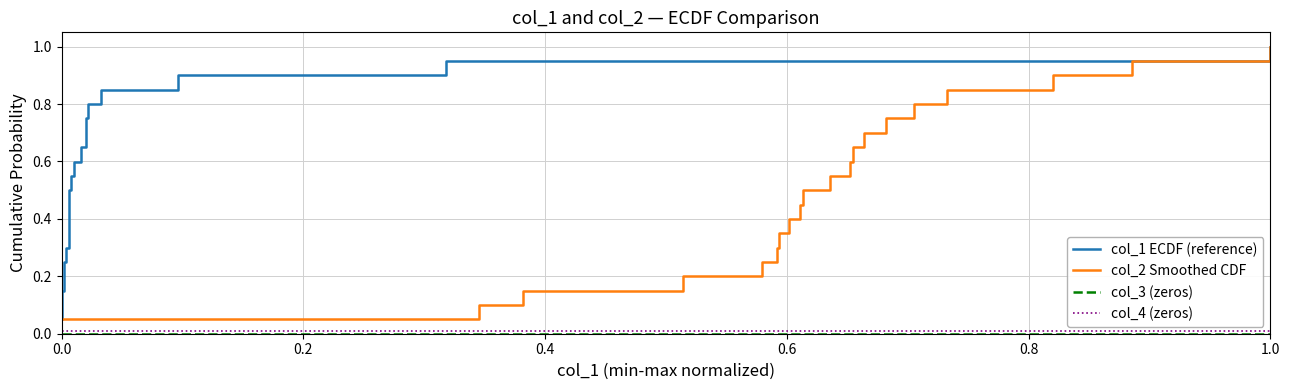

True or false: col_2 Smoothed CDF and col_4 (zeros) cross at least once.

False